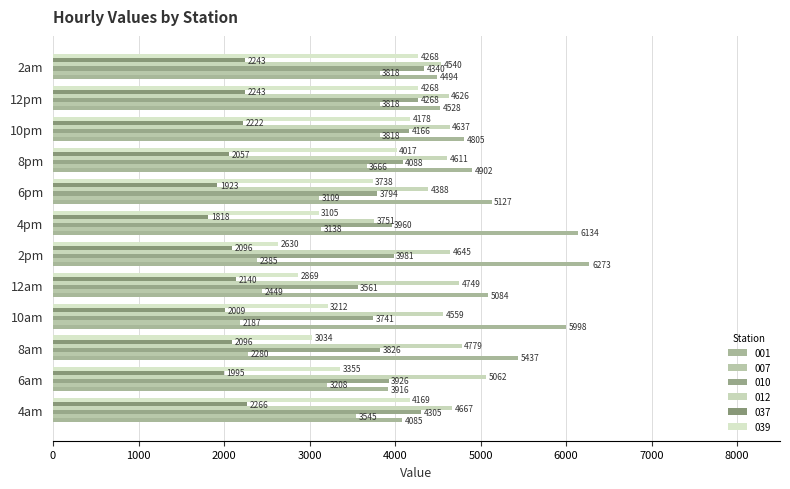

How many data points in 007 are less than 3207?

6